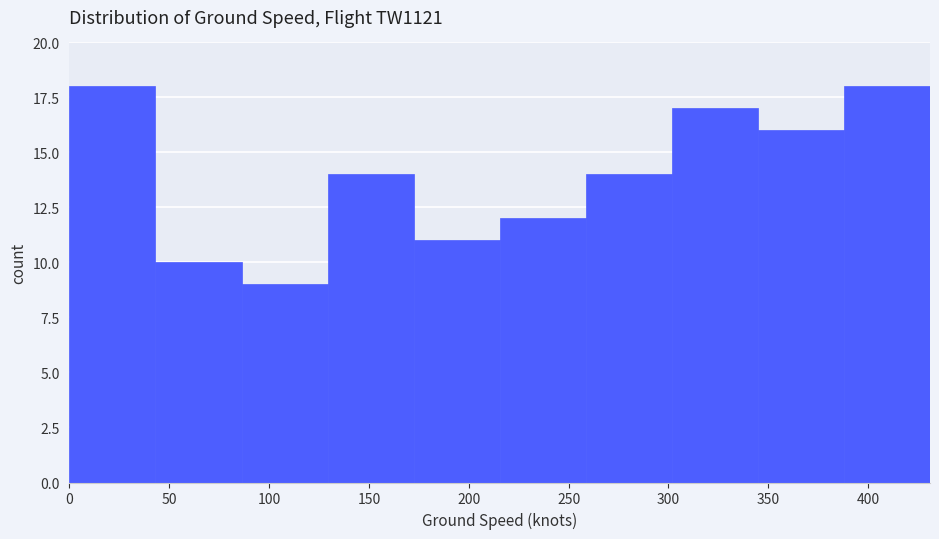

Reading left to right, transcribe this chart: for each bar, give the range it covers on the x-axis and its height. Neither the bar edges nor the heights are printed on the chart, so give them approximately, as read against the axes.

0 to 45: 18
45 to 85: 10
85 to 130: 9
130 to 170: 14
170 to 215: 11
215 to 260: 12
260 to 300: 14
300 to 345: 17
345 to 390: 16
390 to 430: 18